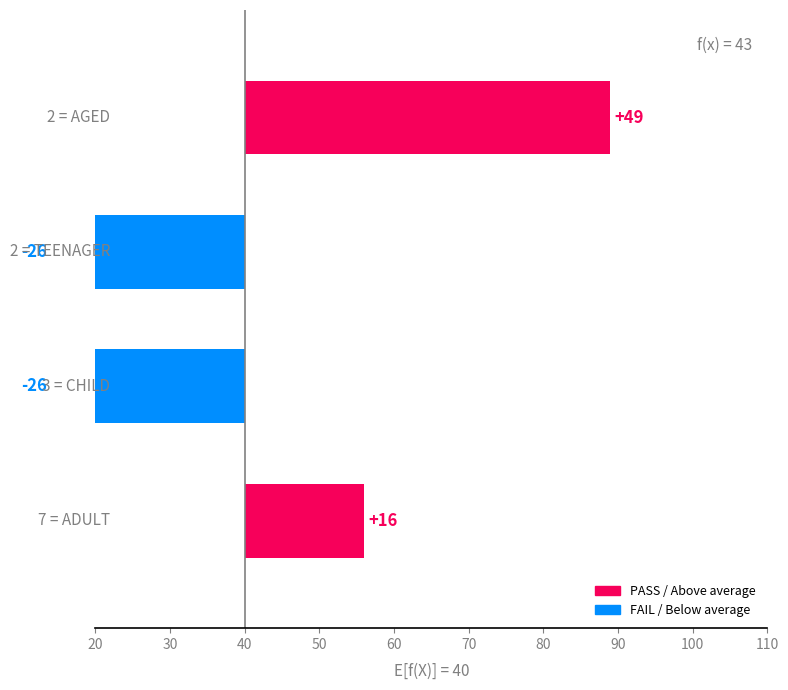

Reading right to left, transcribe all the data shown in this chart.

49	-26	-26	16